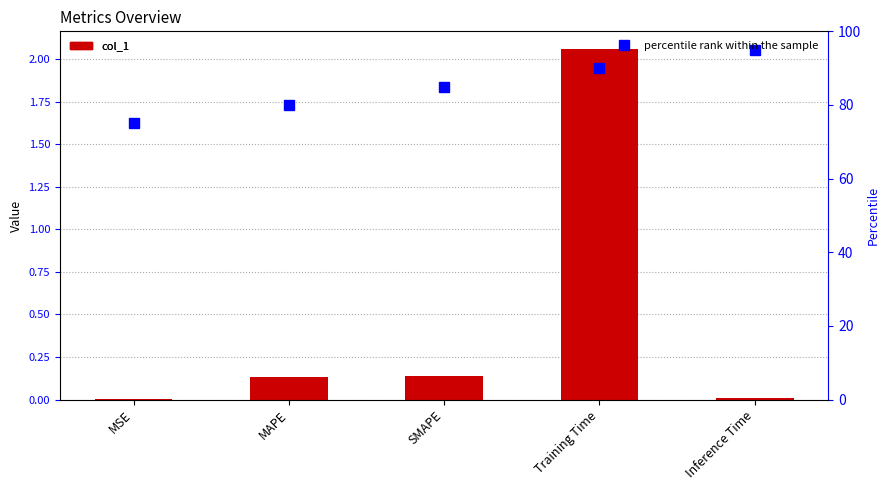

What is the value of the col_1 bar at the 3rd from the left?

0.1